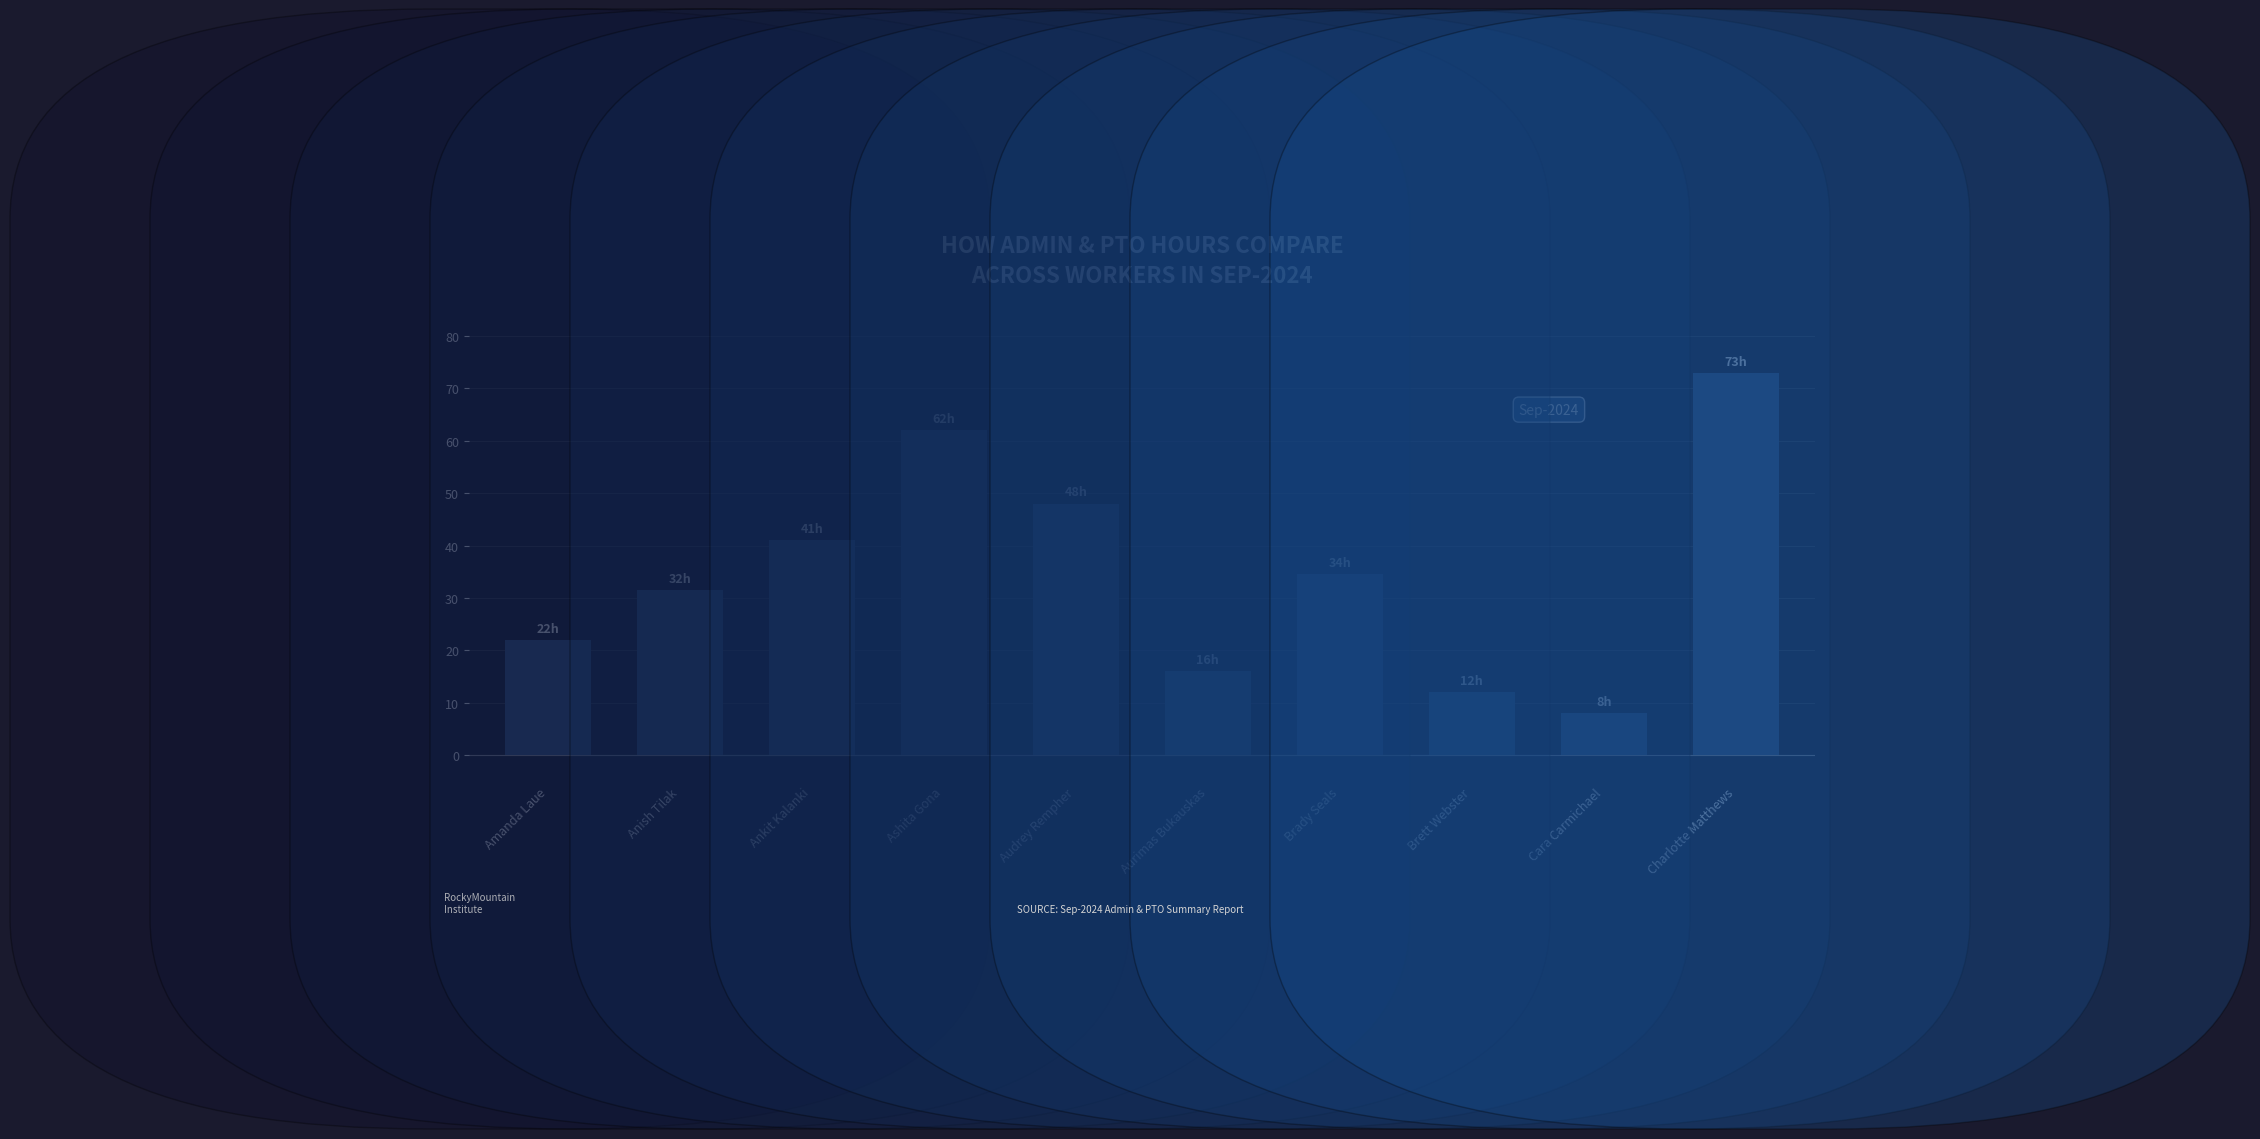

What is the label of the 6th bar from the left?

Aurimas Bukauskas